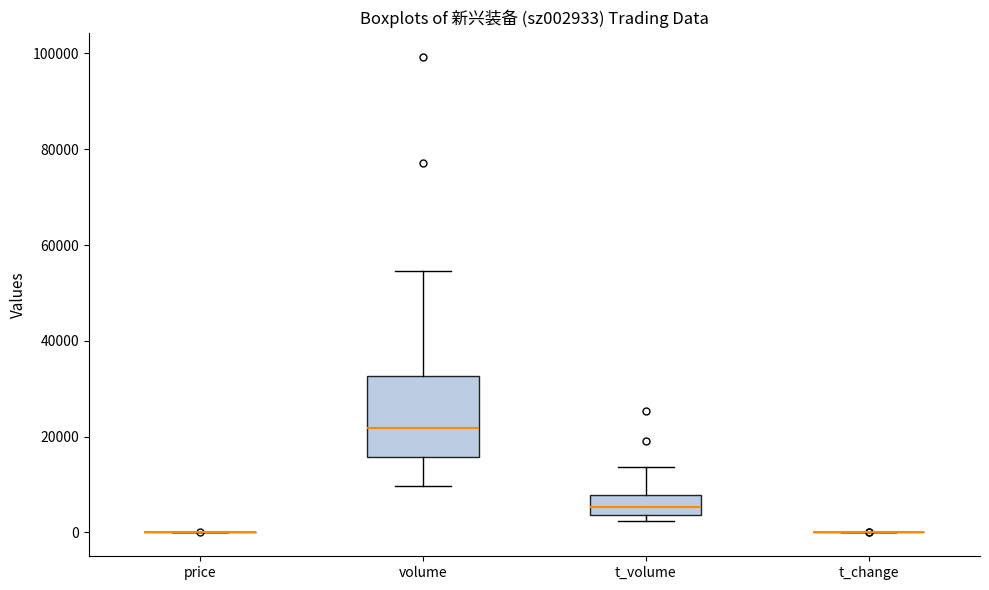

Where is the lower edge of the box for volume on the y-axis? The values are not printed on the chart, so give them approximately, as read against the axis.

16000